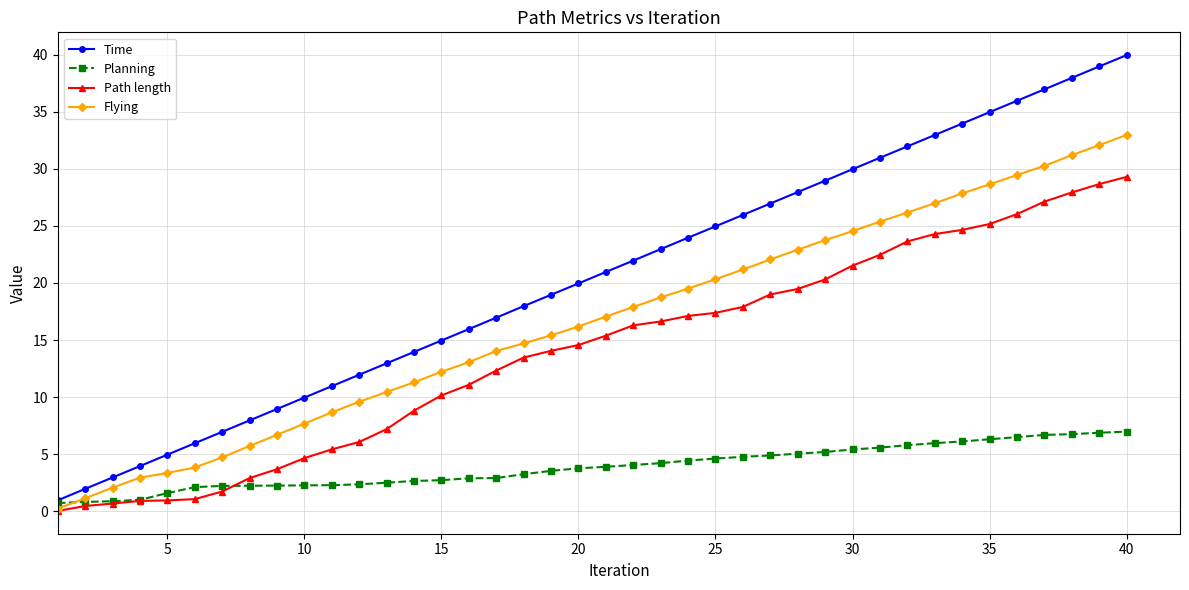

Rank the series by their maximum value, from highest to lowest.

Time, Flying, Path length, Planning